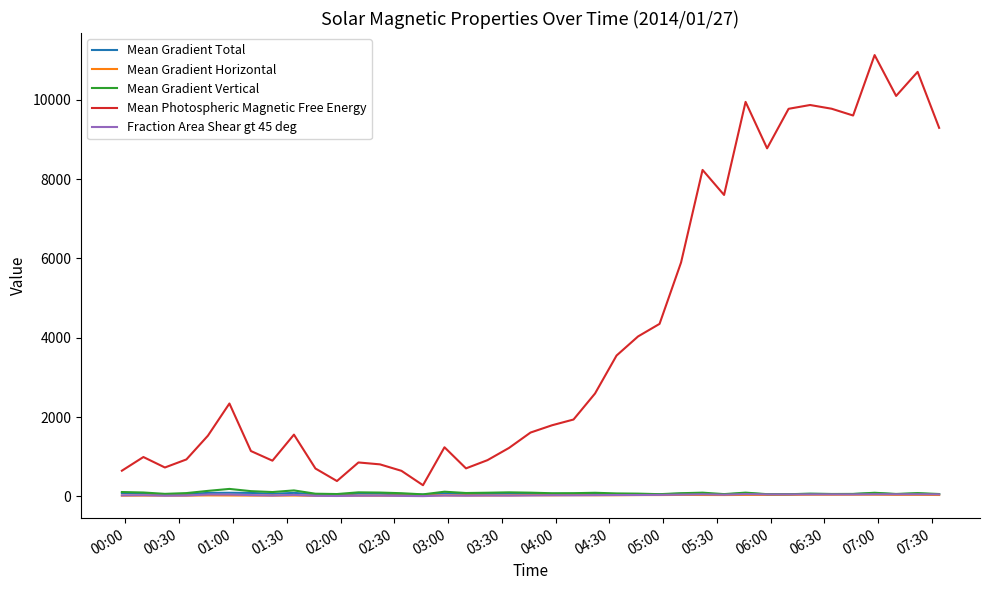

Which series has the widest spread of values?

Mean Photospheric Magnetic Free Energy